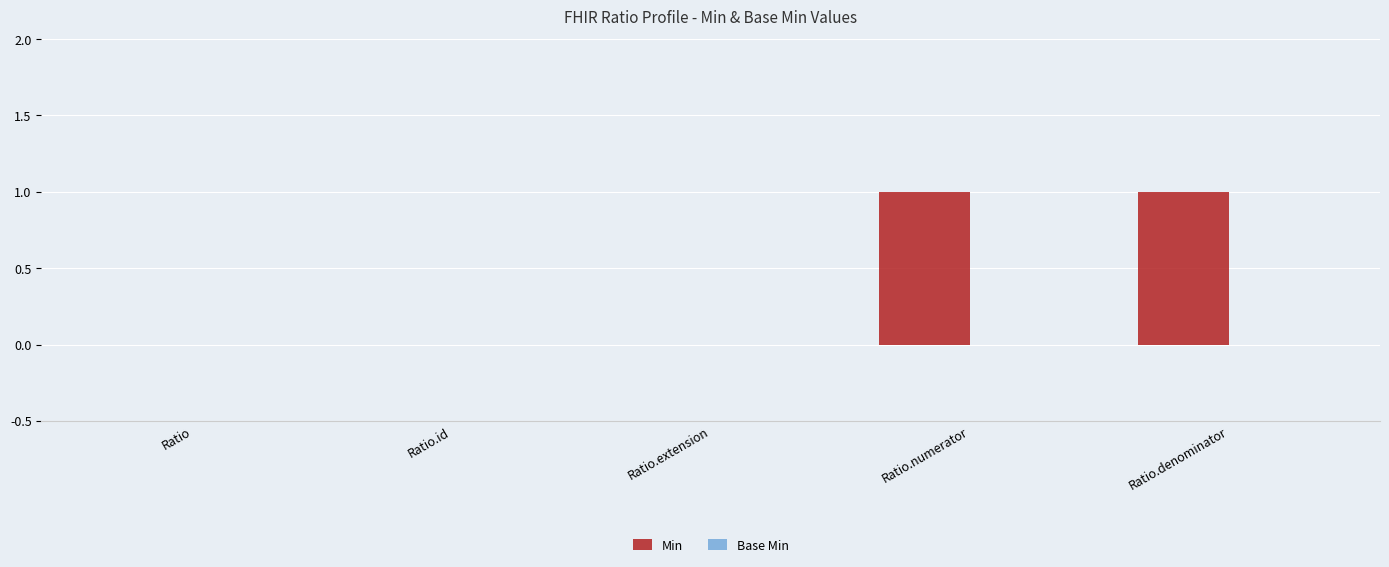

Is it true that the value at Ratio.id is 0?

True